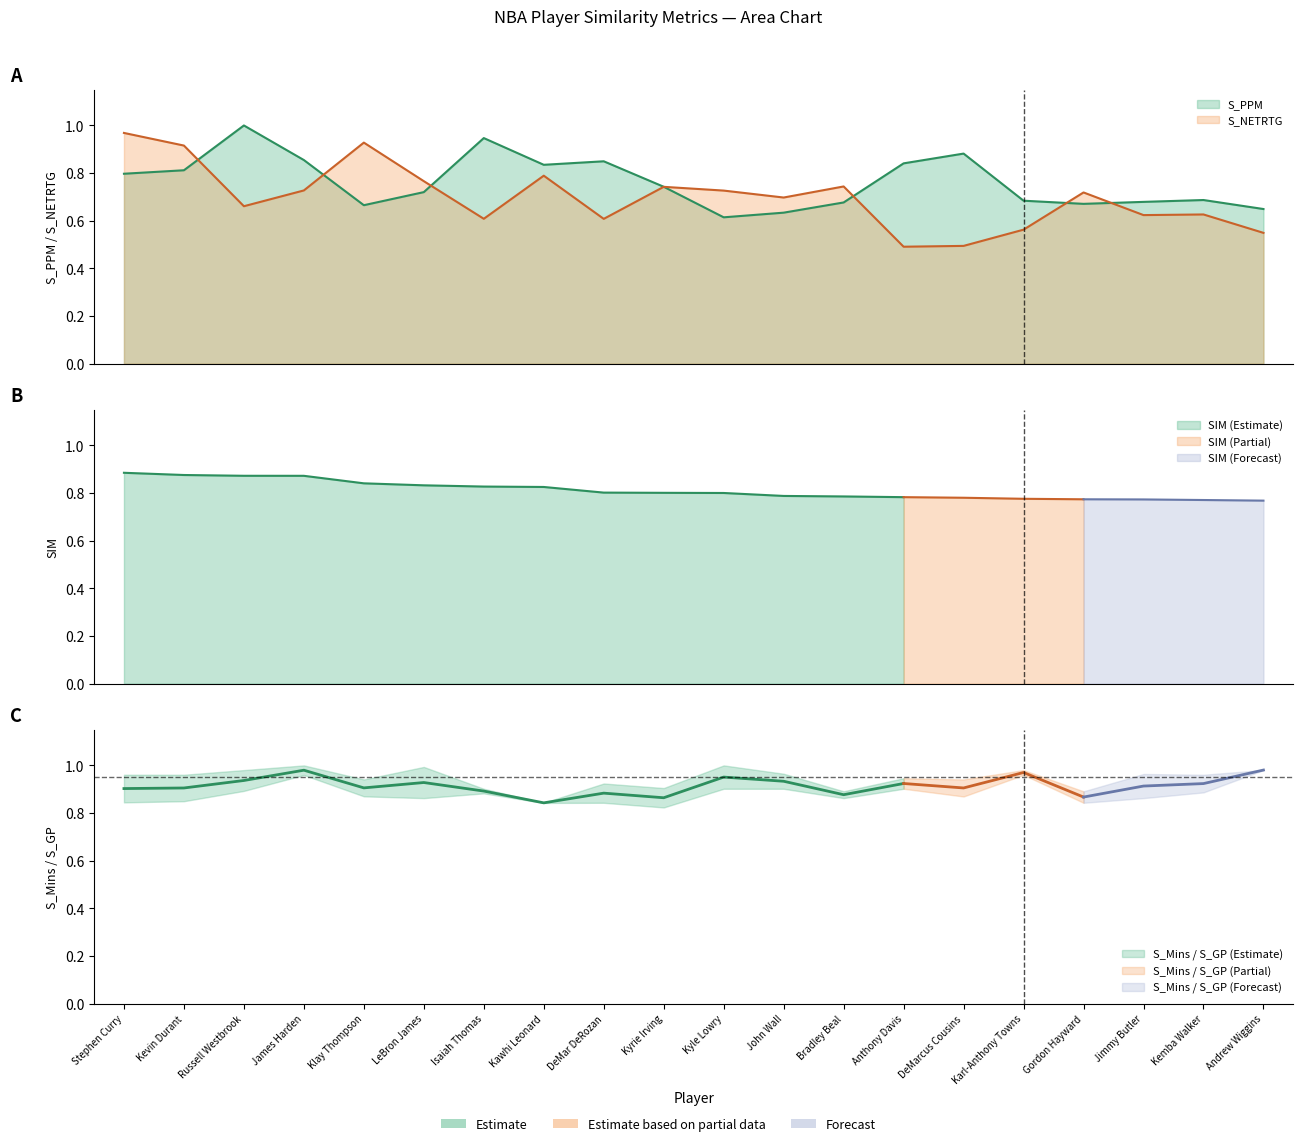

Between which two adjacent categories do S_PPM and S_GP first intersect?

Kevin Durant and Russell Westbrook